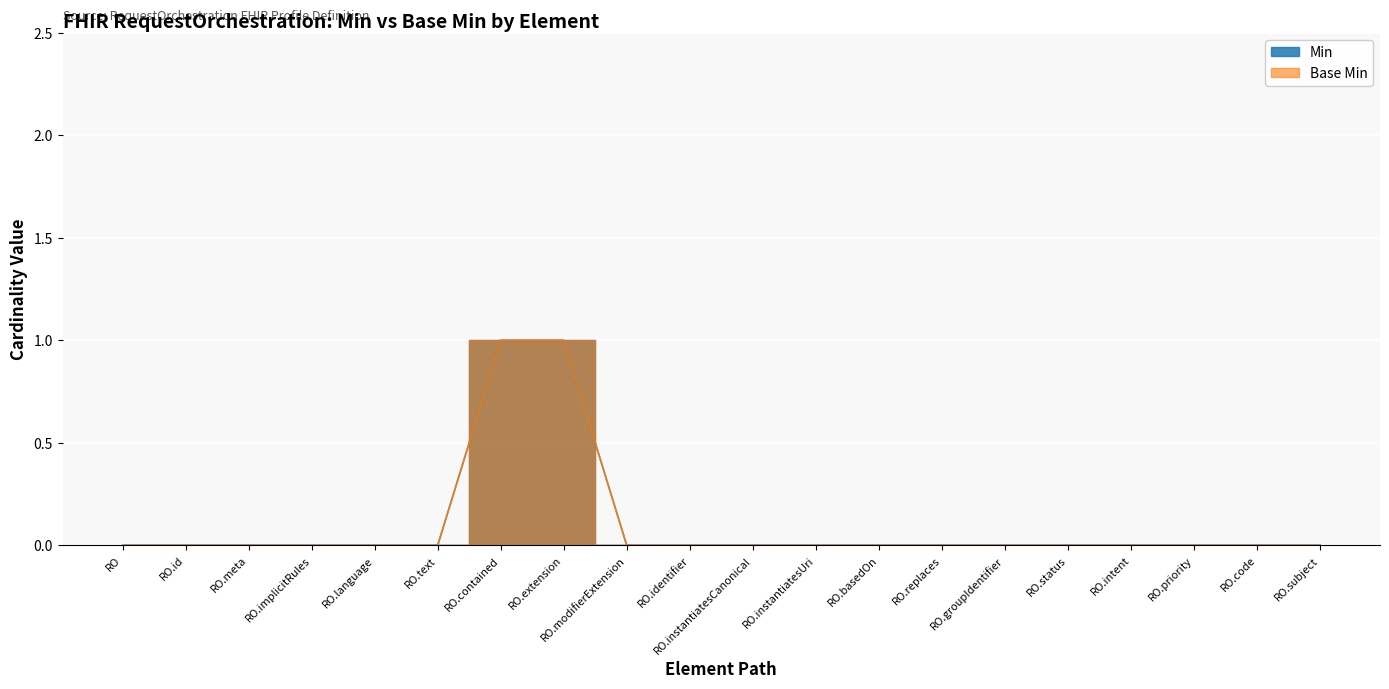

Between RO.identifier and RO.replaces, which series saw the biggest shift?

Min